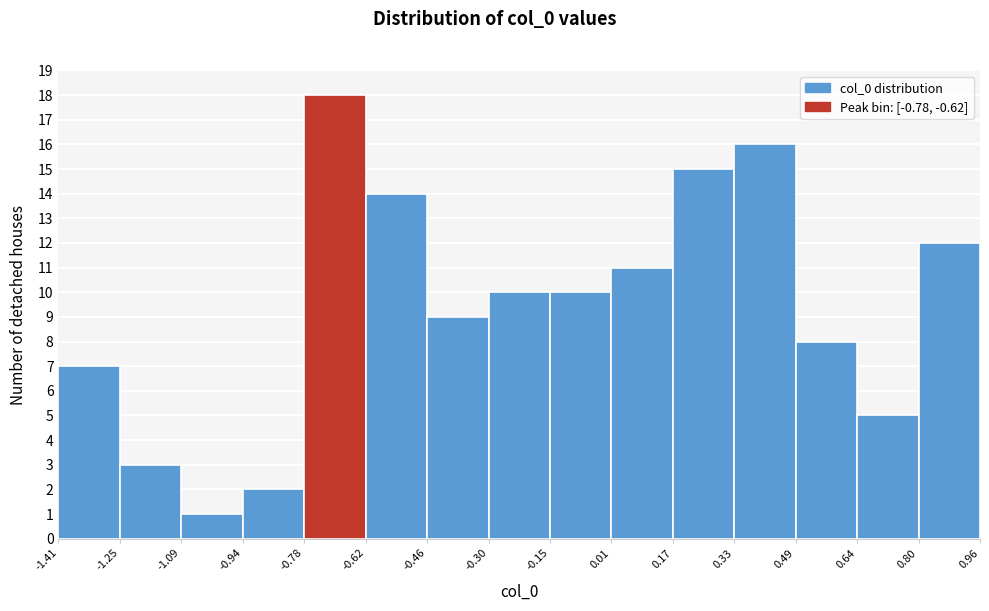

Reading left to right, list every bar in this chart as the range it spans on the x-axis followed by its height. The values are not printed on the chart, so give them approximately, as read against the axis.

-1.41 to -1.25: 7
-1.25 to -1.09: 3
-1.09 to -0.94: 1
-0.94 to -0.78: 2
-0.78 to -0.62: 18
-0.62 to -0.46: 14
-0.46 to -0.30: 9
-0.30 to -0.15: 10
-0.15 to 0.01: 10
0.01 to 0.17: 11
0.17 to 0.33: 15
0.33 to 0.49: 16
0.49 to 0.64: 8
0.64 to 0.80: 5
0.80 to 0.96: 12